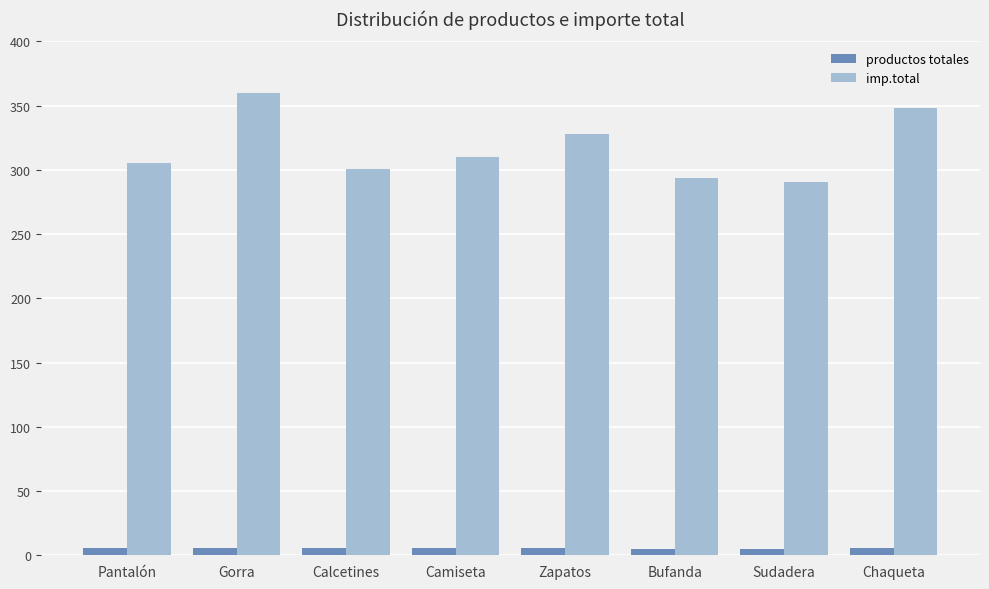

Which series has the widest spread of values?

imp.total